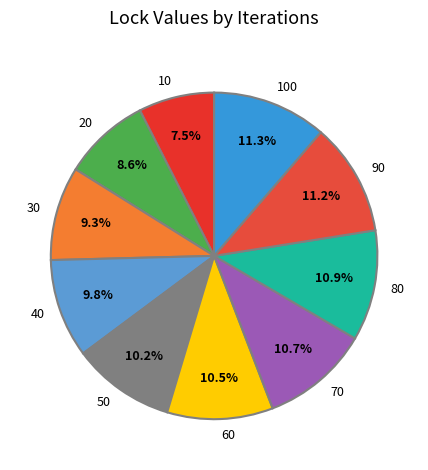

Combined, what portion of the pie is 90 and 80?

22.1%